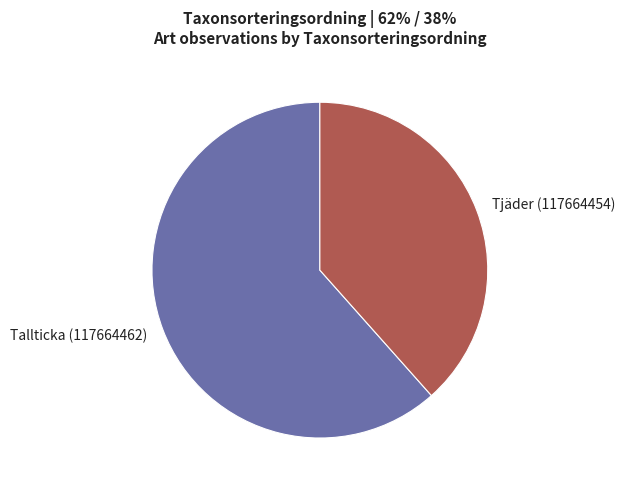

Rank the categories by value from highest to lowest.

Tallticka (117664462), Tjäder (117664454)